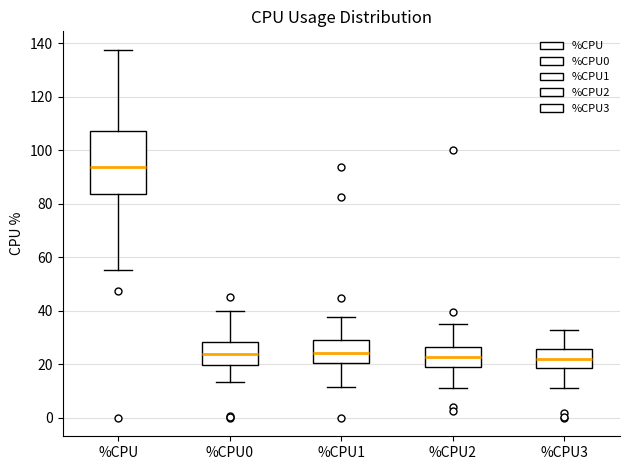

Comparing the boxes themselves (not the whiskers), which one is the tallest?

%CPU